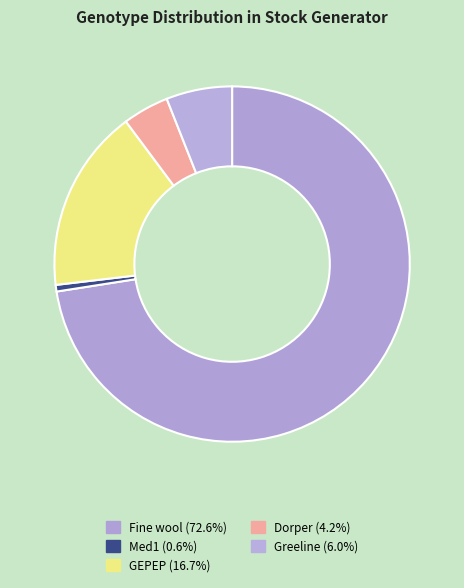

Count the number of slices in the pie.

5